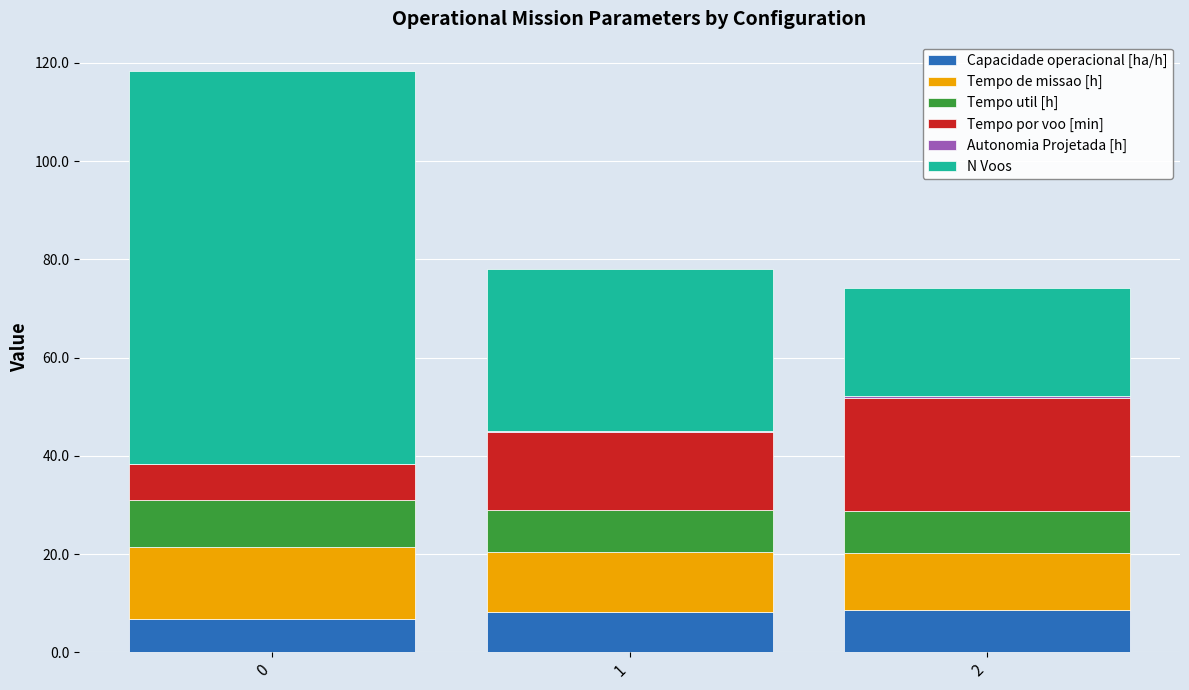

Count the number of data series in this chart.

6